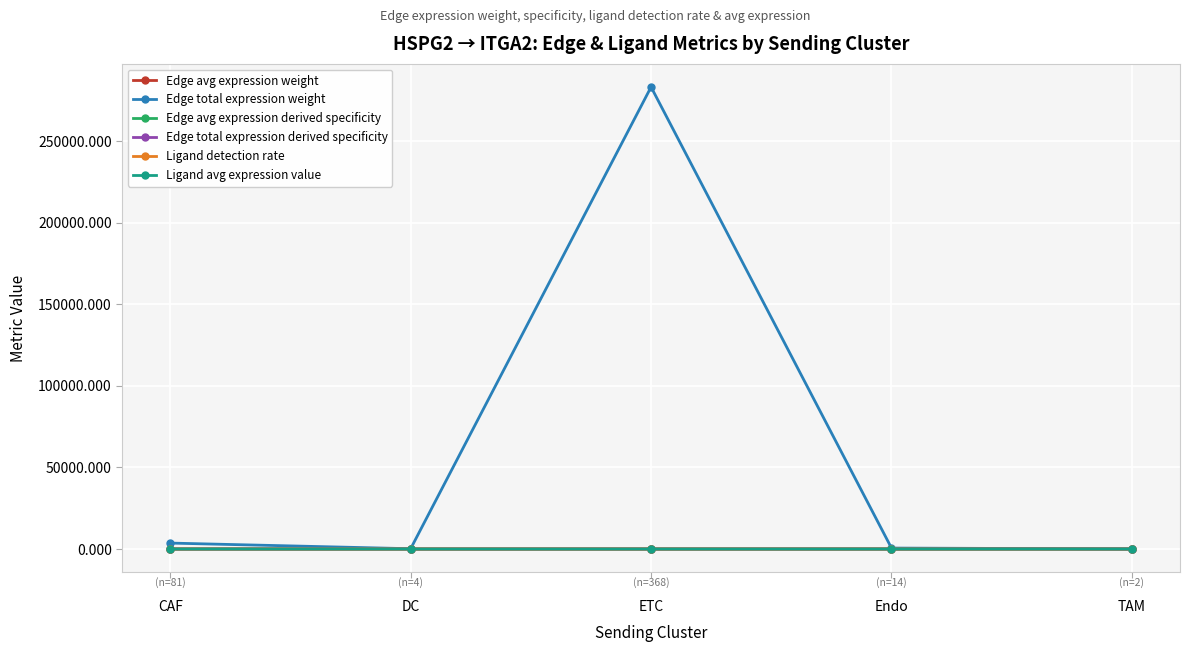

What are all the series names shown in the legend?

Edge avg expression weight, Edge total expression weight, Edge avg expression derived specificity, Edge total expression derived specificity, Ligand detection rate, Ligand avg expression value